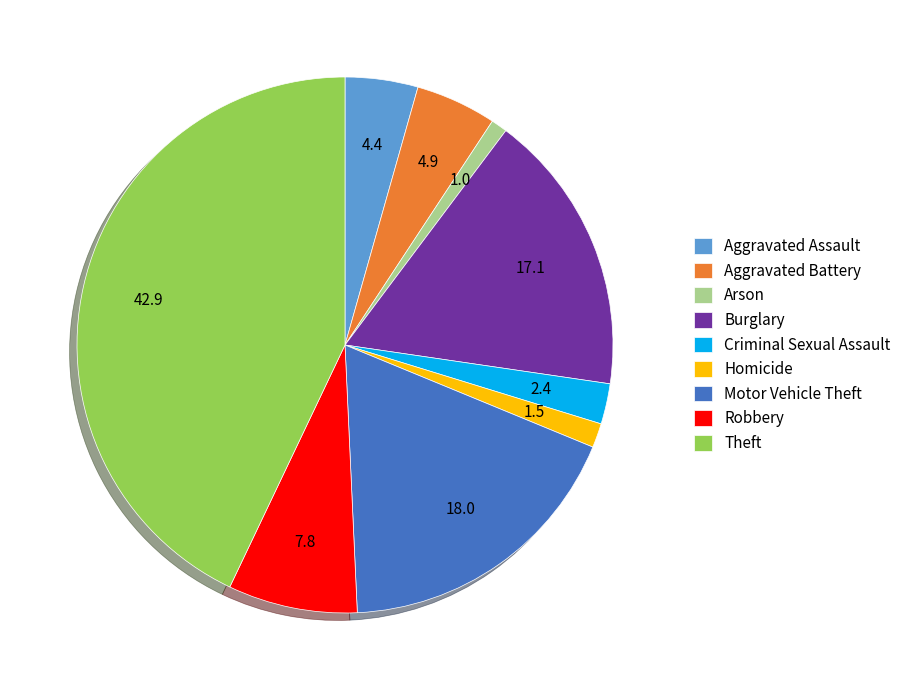

Combined, do Motor Vehicle Theft and Criminal Sexual Assault account for over 50%?

No